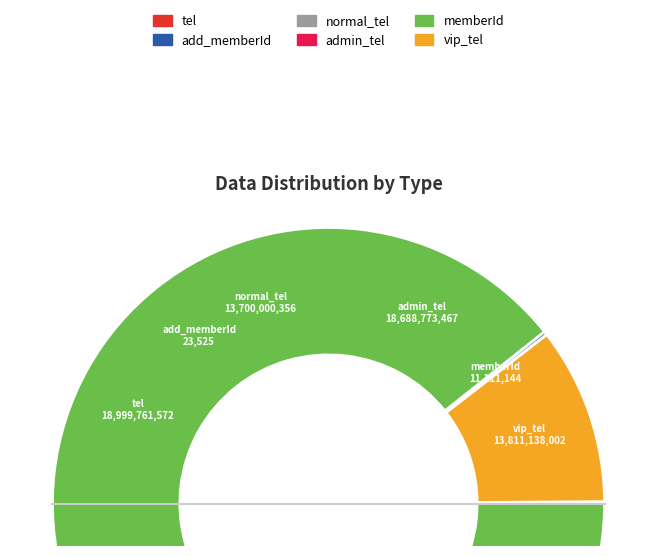

Rank the categories by value from lowest to highest.

add_memberId, memberId, normal_tel, vip_tel, admin_tel, tel